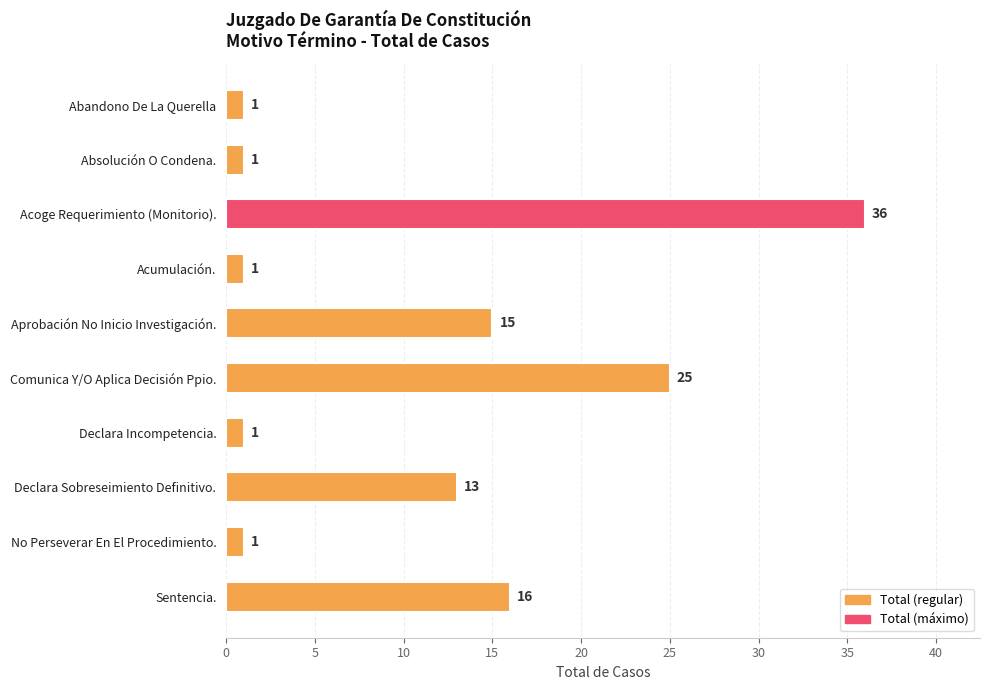

What is the greatest value displayed?

36